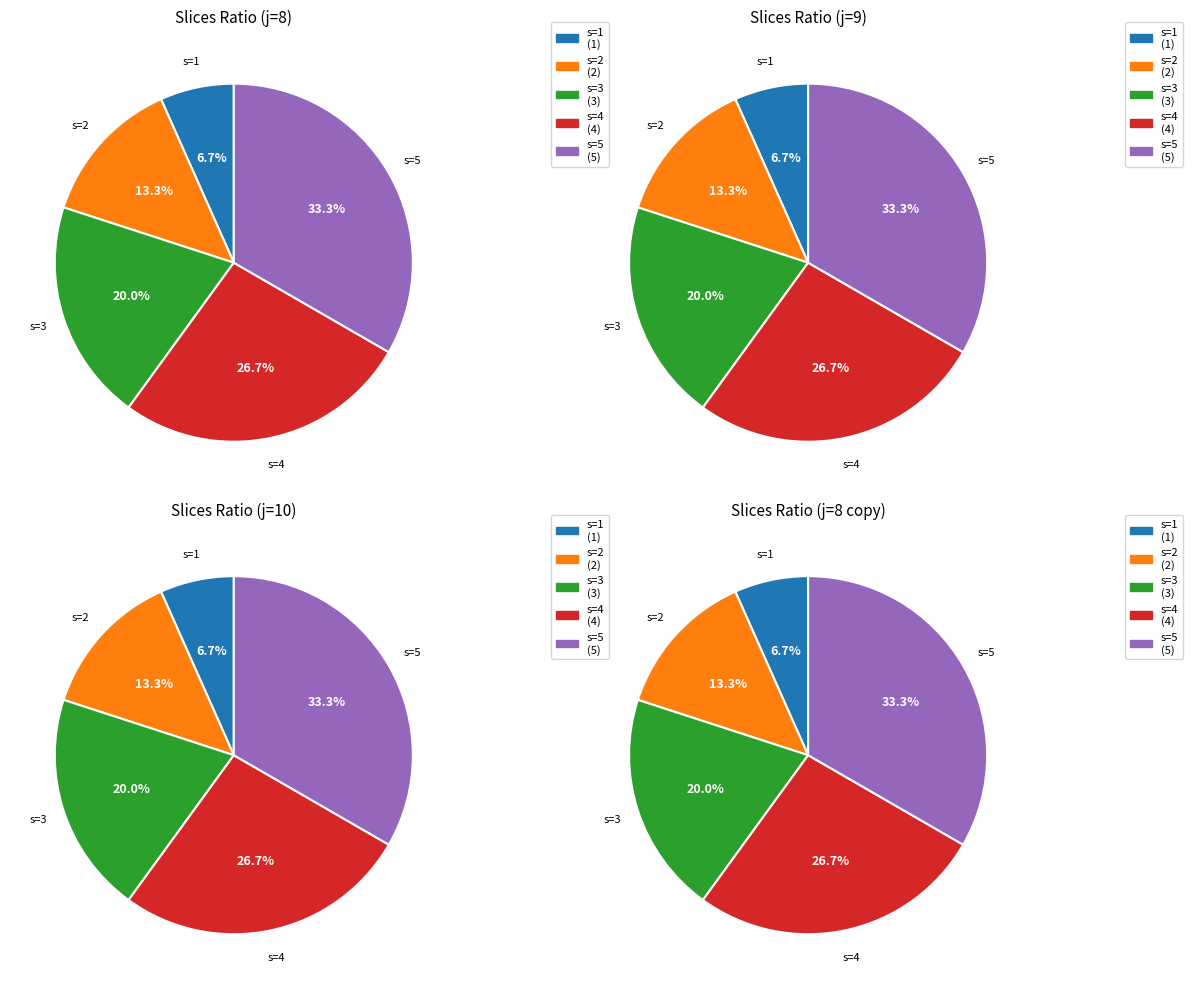

Which category has the smallest portion of the pie?

s=1